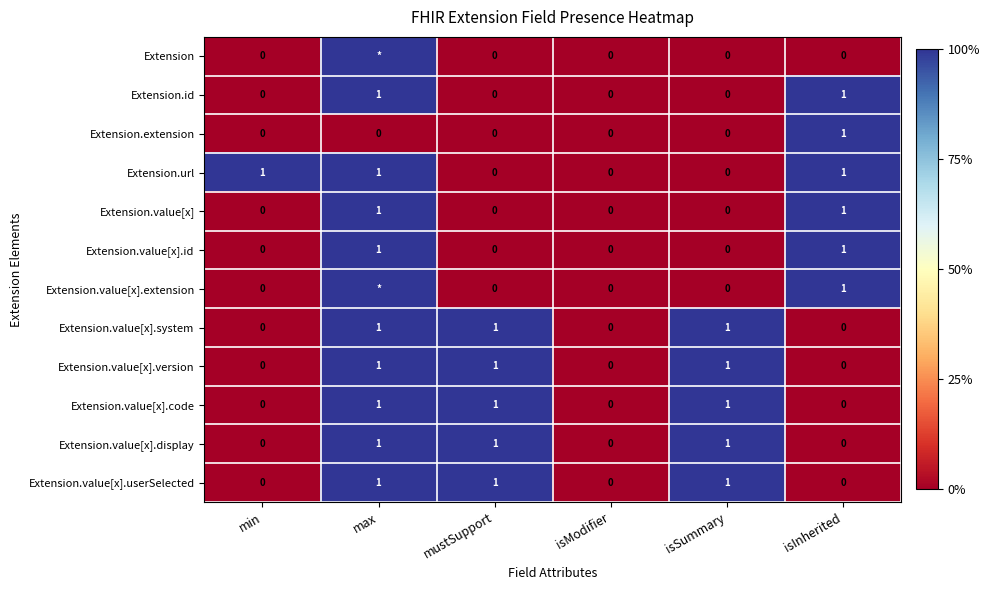

At how many categories does at least one series exceed 0?

5